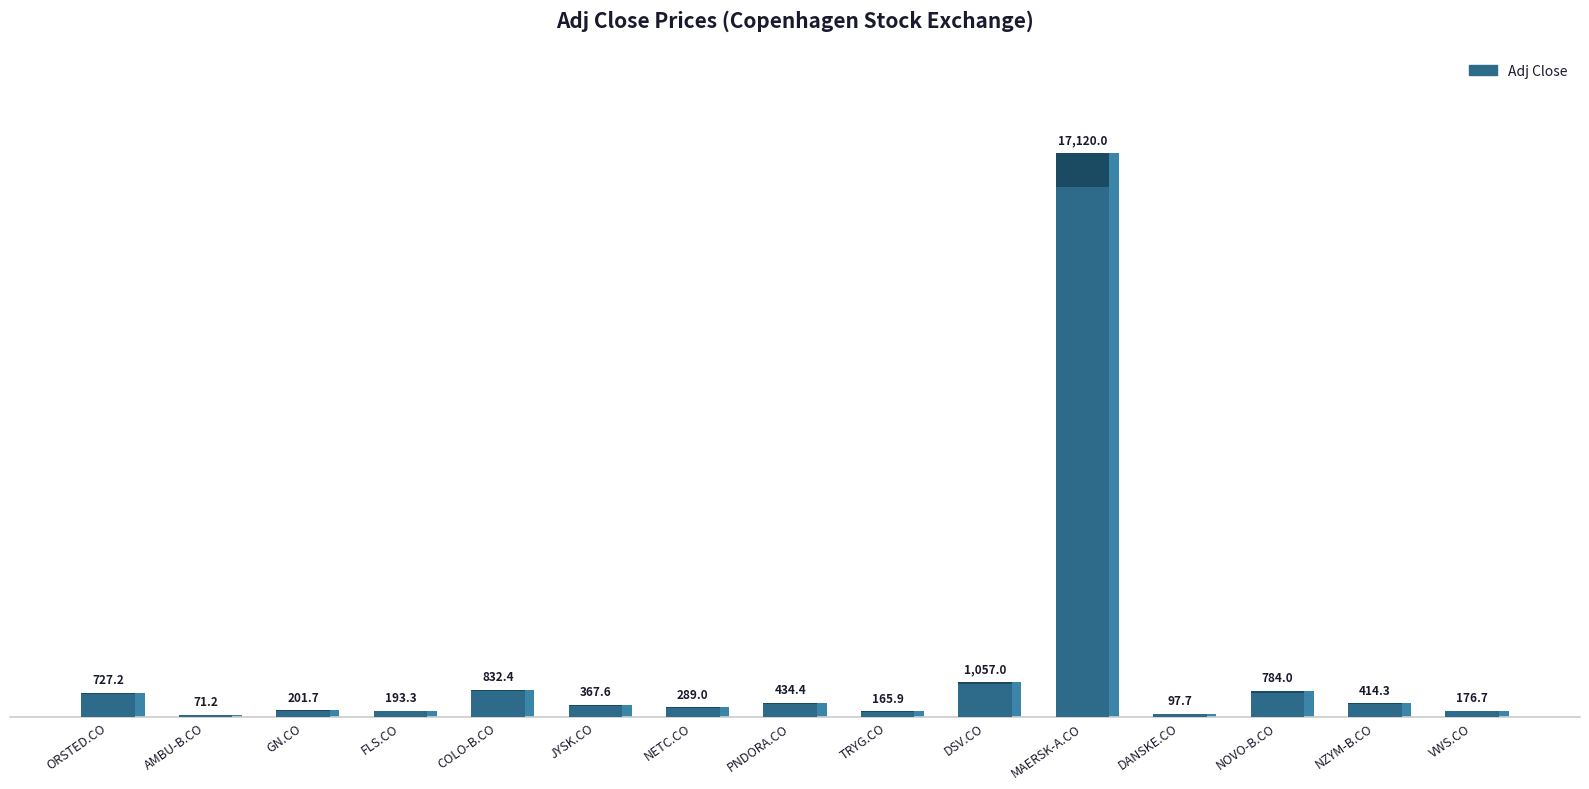

What is the label of the 10th bar from the right?

JYSK.CO